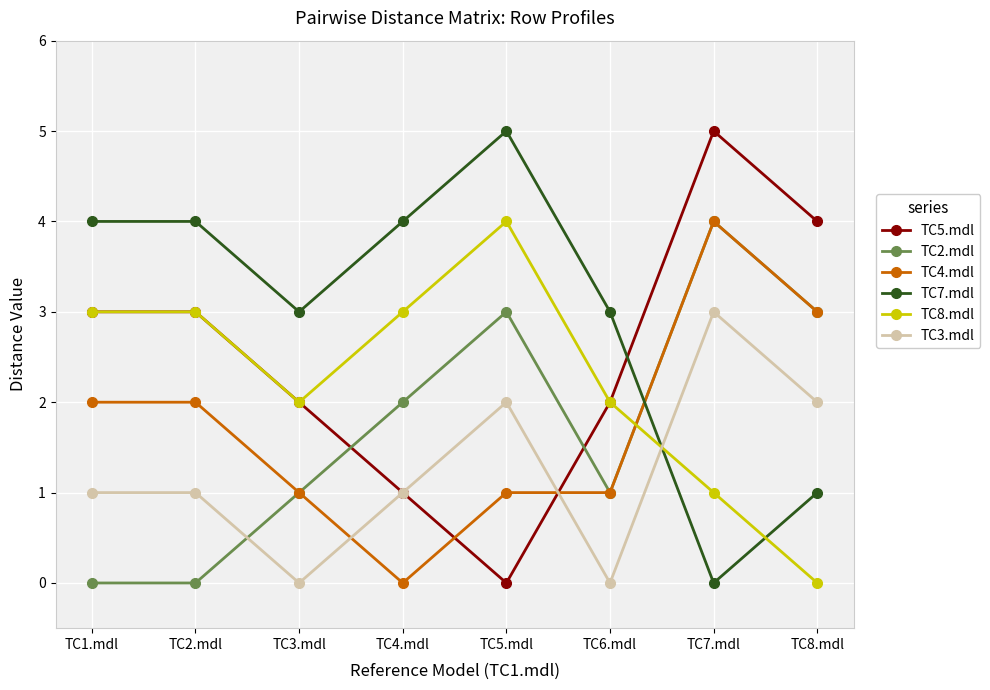

At which category is the sum across all series the highest?

TC7.mdl